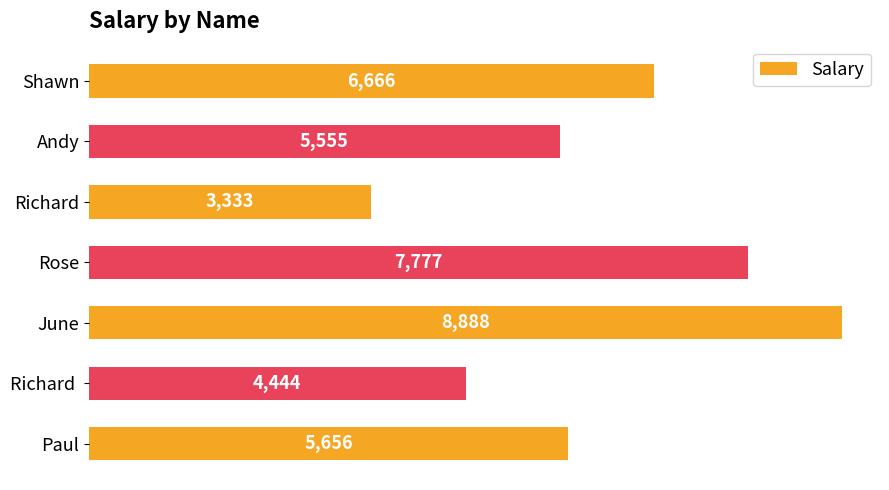

What is the sum of all values?

42319